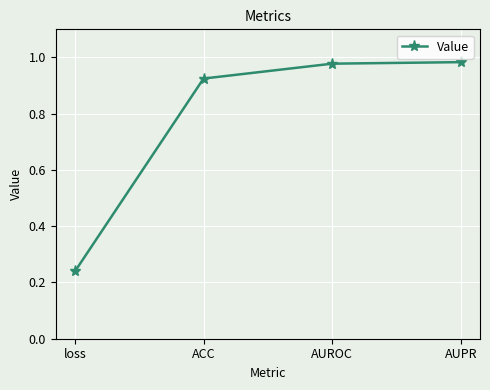

Does the chart have visible grid lines?

Yes